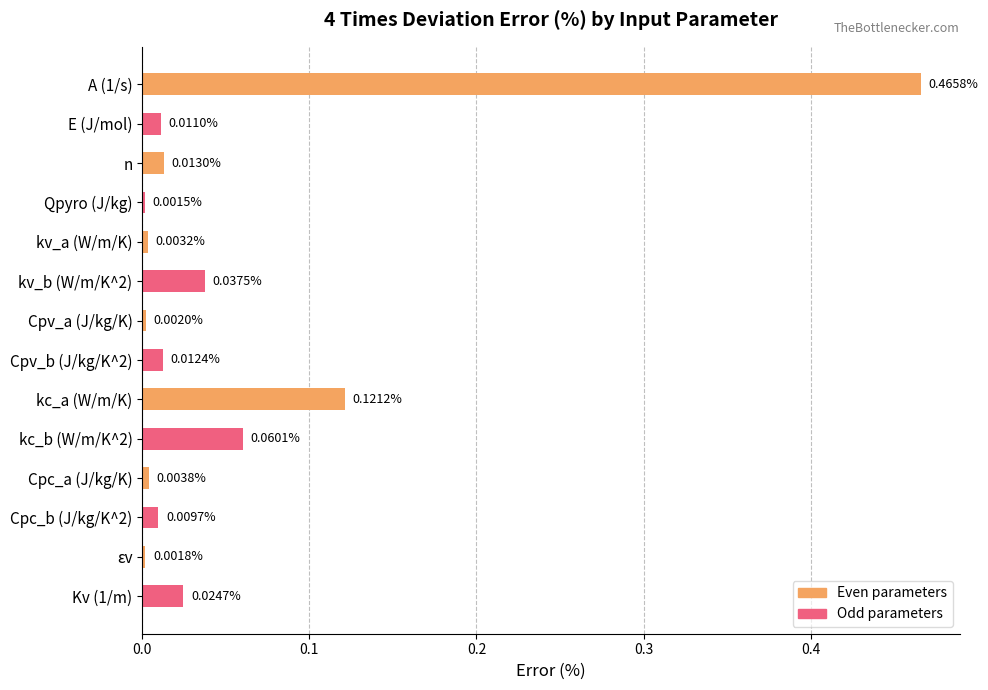

What is the label of the 9th bar from the top?

kc_a (W/m/K)